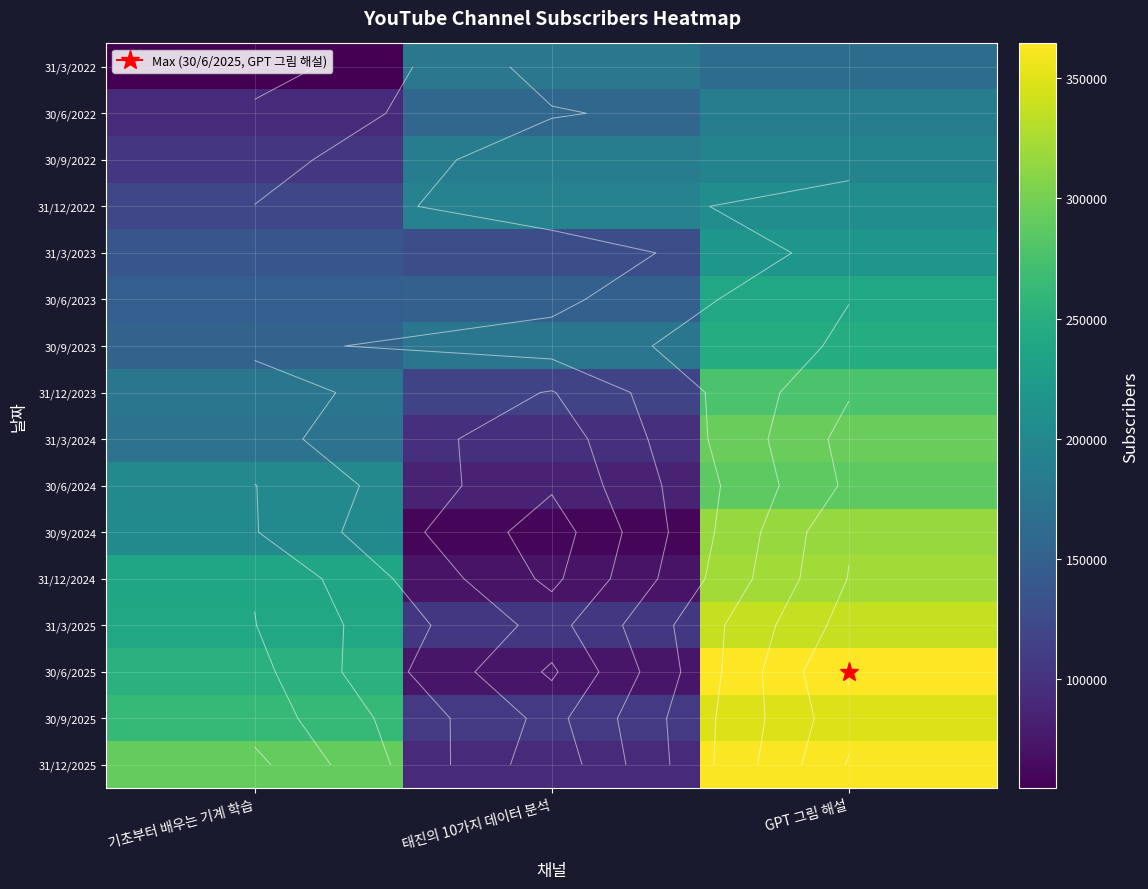

At which label is 31/12/2025 closest to 227728?

기초부터 배우는 기계 학습